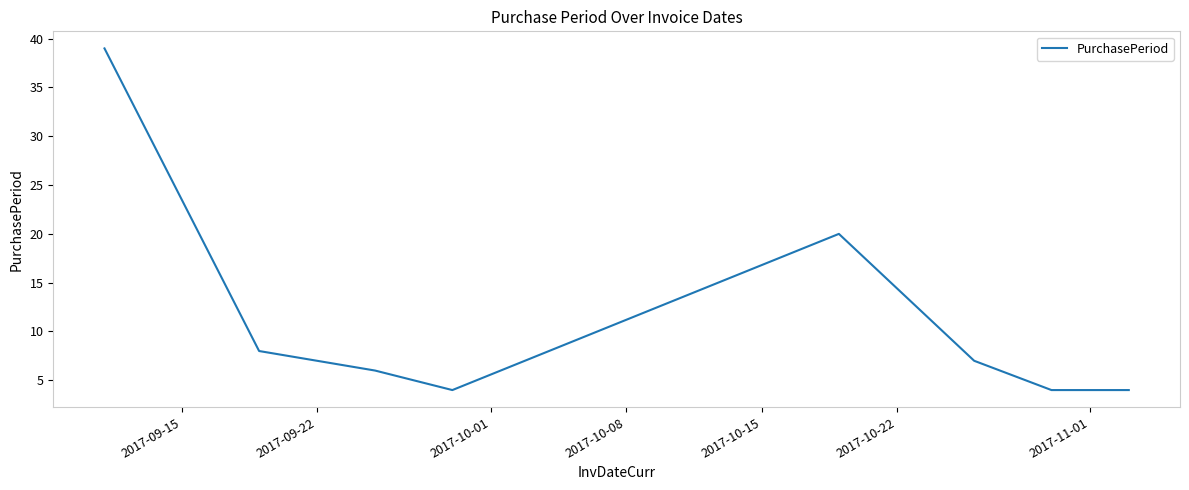

What is the smallest value displayed?

4